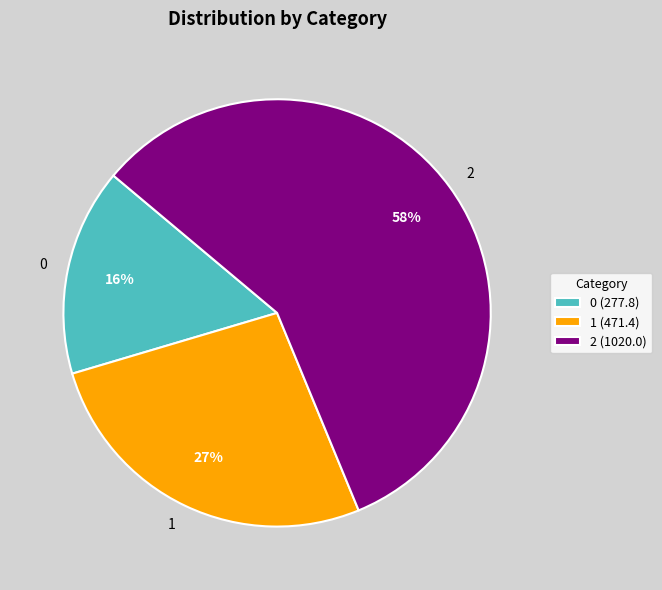

What is the majority slice?

2